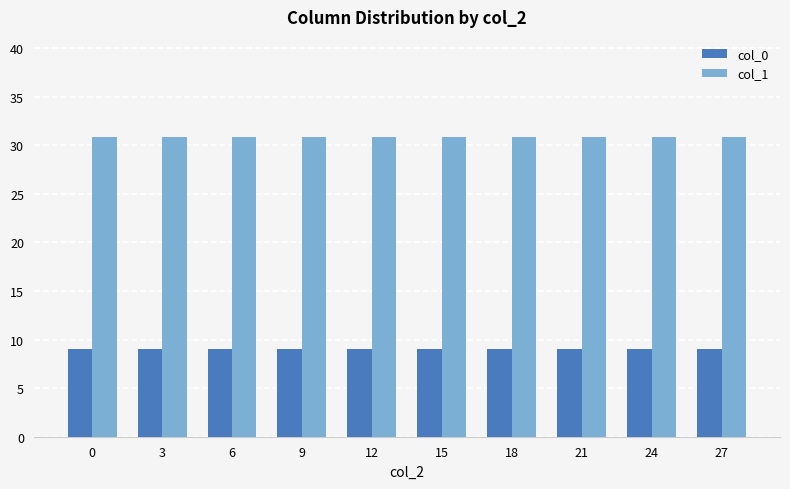

What value does the col_1 series have at 15?

30.9